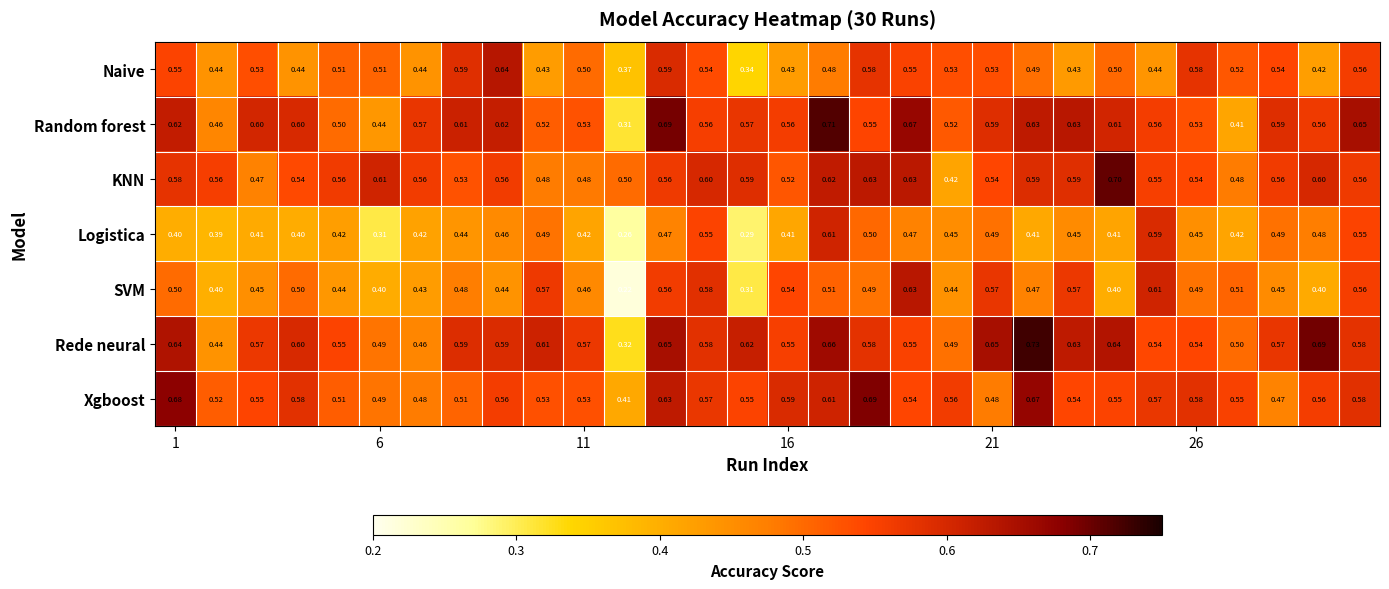

Which series has the largest total across all categories?

Rede neural